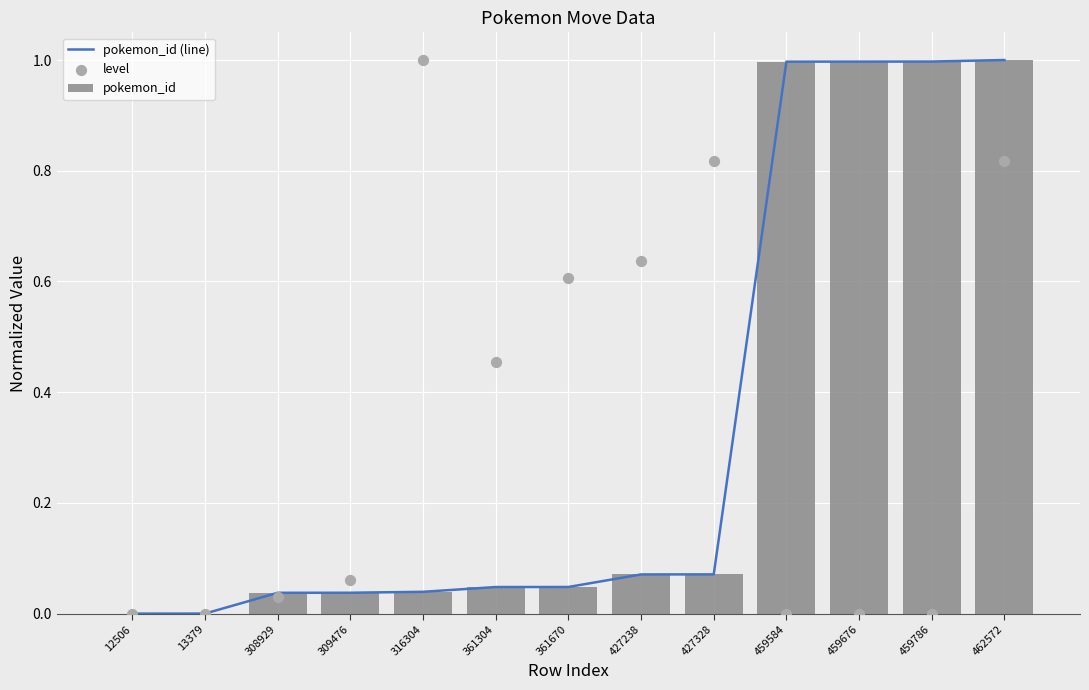

What is the total value across all series at 309476?

0.1